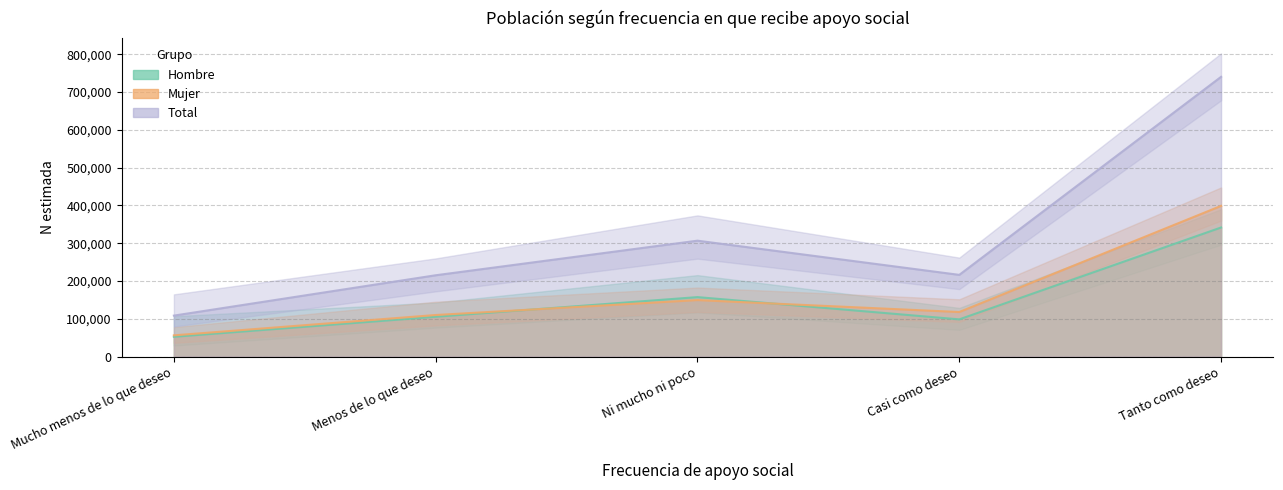

What are all the series names shown in the legend?

Hombre (N estimada), Mujer (N estimada), Total (N estimada)